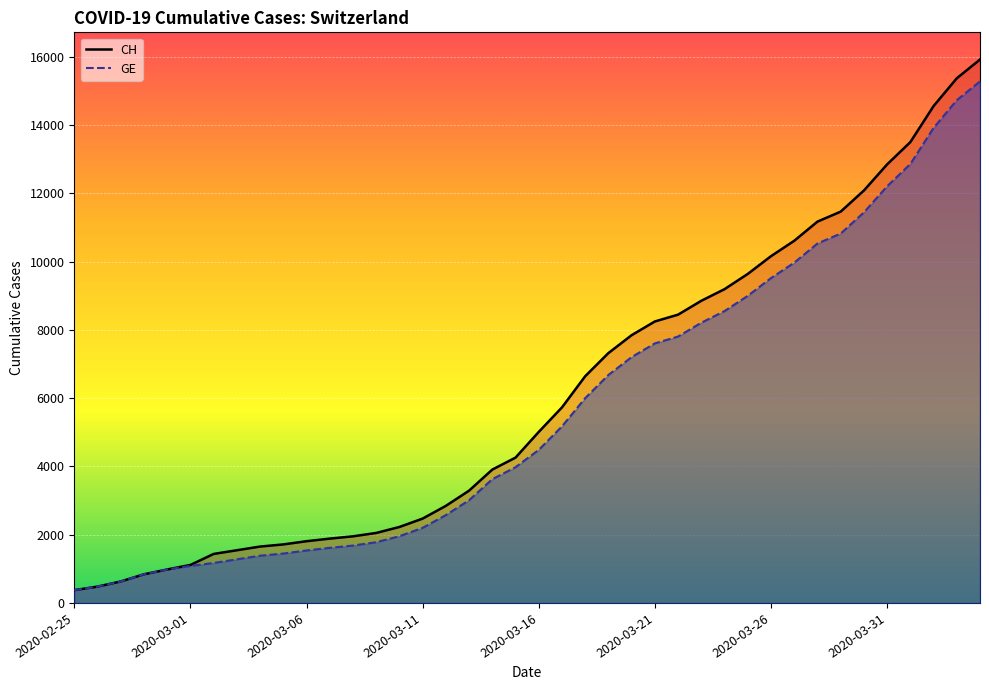

Reading left to right, what are all the values shown in this chart?

CH: 375	479	630	840	981	1113	1436	1544	1652	1715	1809	1885	1952	2051	2226	2472	2845	3291	3908	4259	5012	5731	6644	7323	7847	8249	8449	8855	9196	9642	10162	10613	11175	11467	12086	12852	13505	14561	15375	15926
GE: 375	479	630	840	981	1083	1171	1278	1384	1447	1538	1614	1681	1780	1955	2201	2574	3010	3627	3978	4485	5174	6002	6681	7205	7607	7807	8213	8554	9000	9520	9971	10533	10825	11444	12210	12863	13919	14733	15284